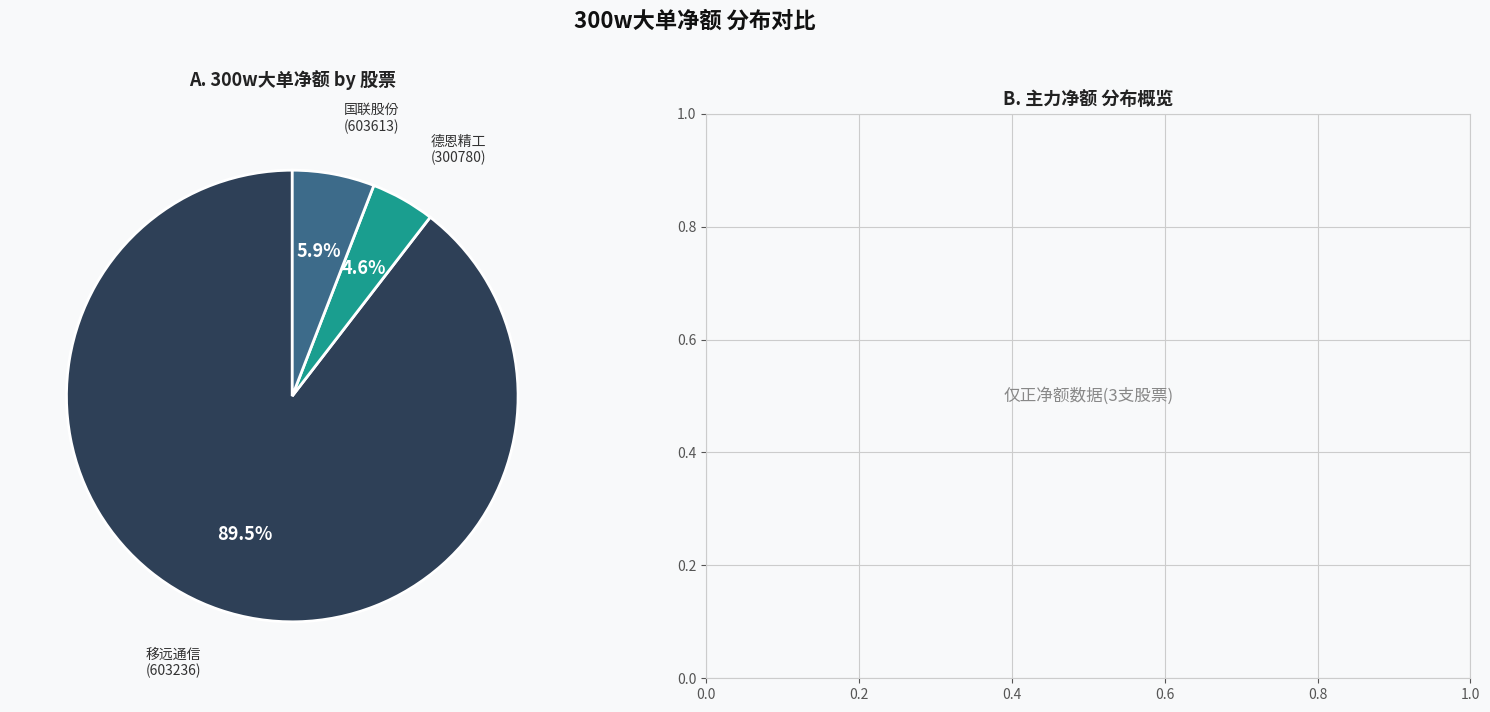

Is there any slice that represents more than half of the pie?

Yes